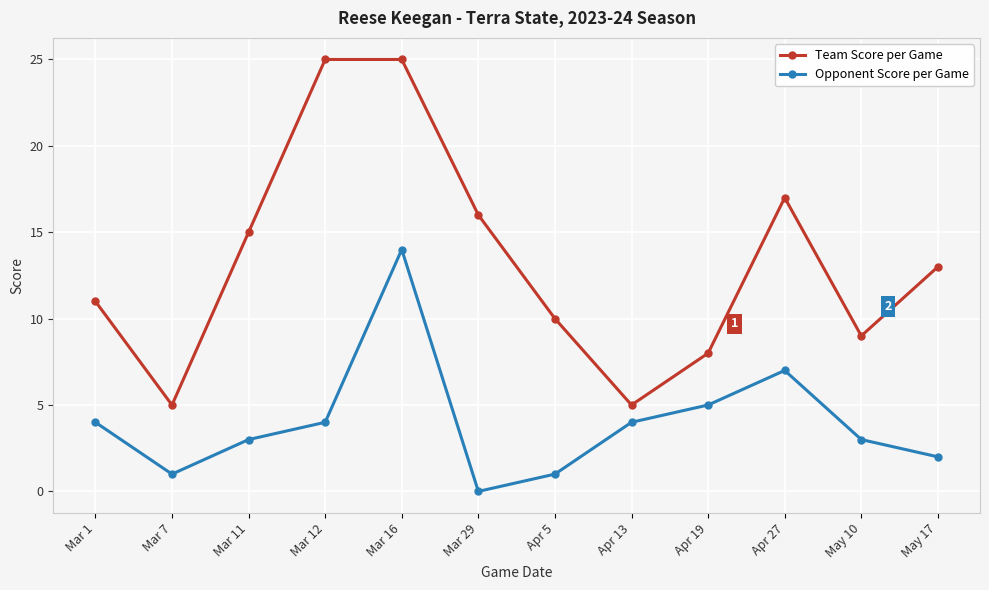

How many lines are shown in the chart?

2